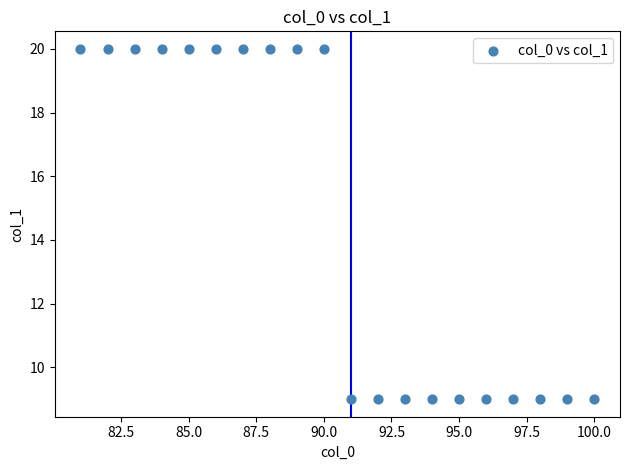

How many data points are displayed?

20